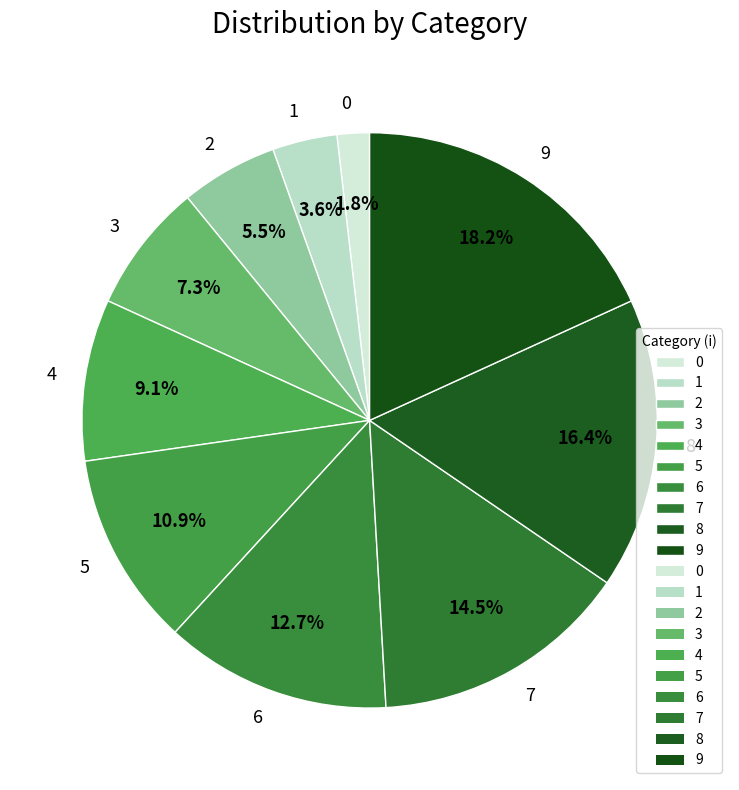

Rank the categories by value from lowest to highest.

0, 1, 2, 3, 4, 5, 6, 7, 8, 9